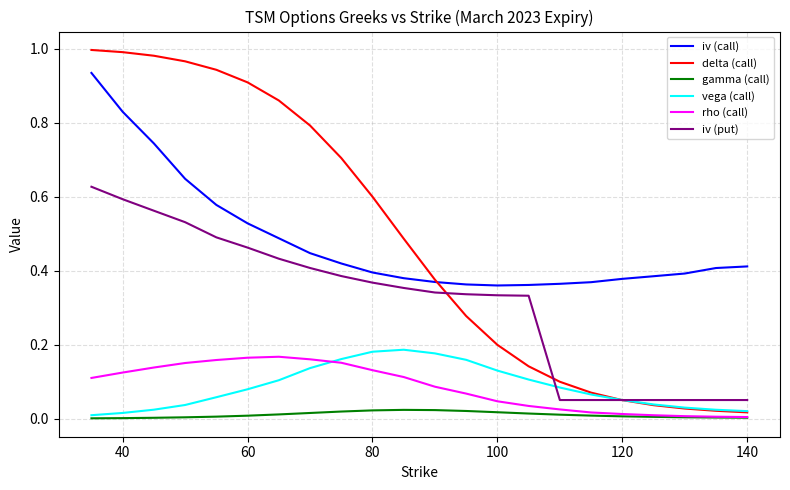

List the series in order of their peak value, lowest first.

gamma (call), rho (call), vega (call), iv (put), iv (call), delta (call)